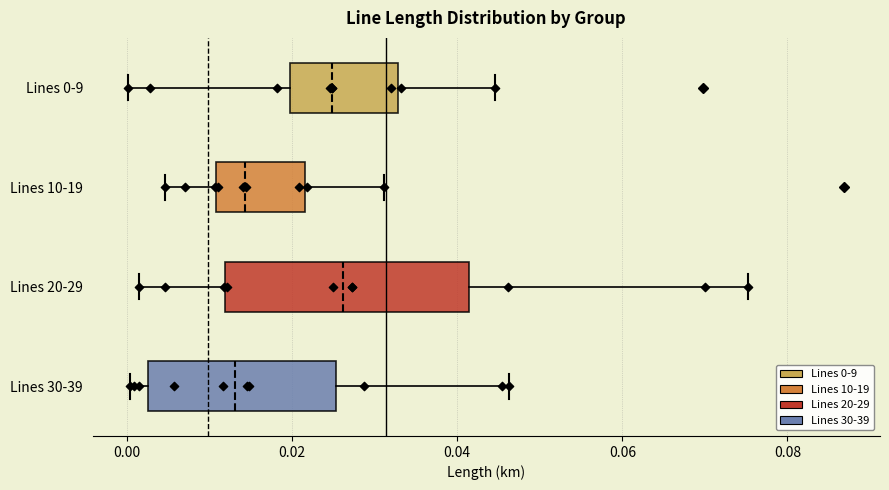

Where is the left edge of the box for Lines 20-29 on the x-axis? The values are not printed on the chart, so give them approximately, as read against the axis.

0.012